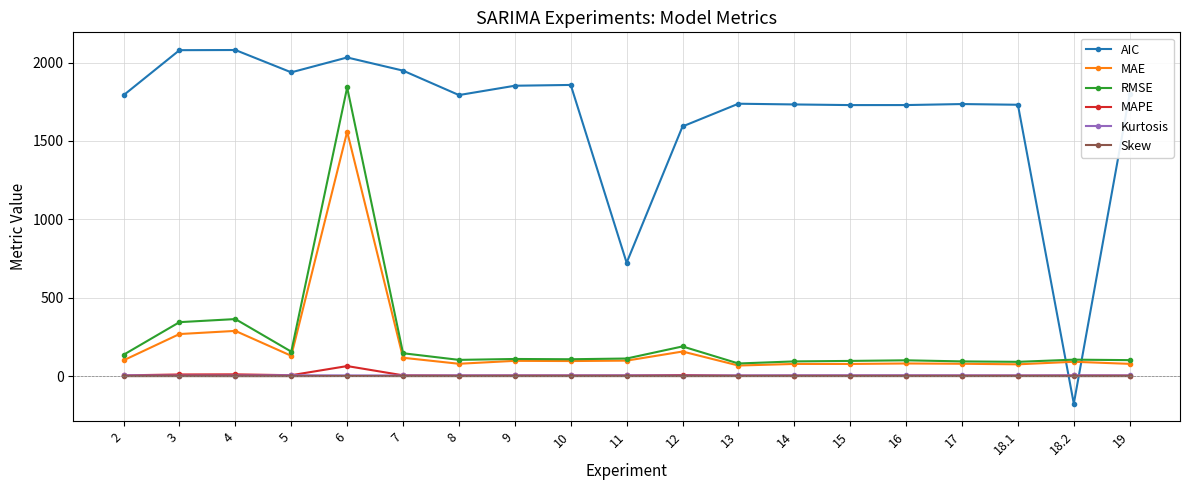

What is the greatest value displayed?

2080.0